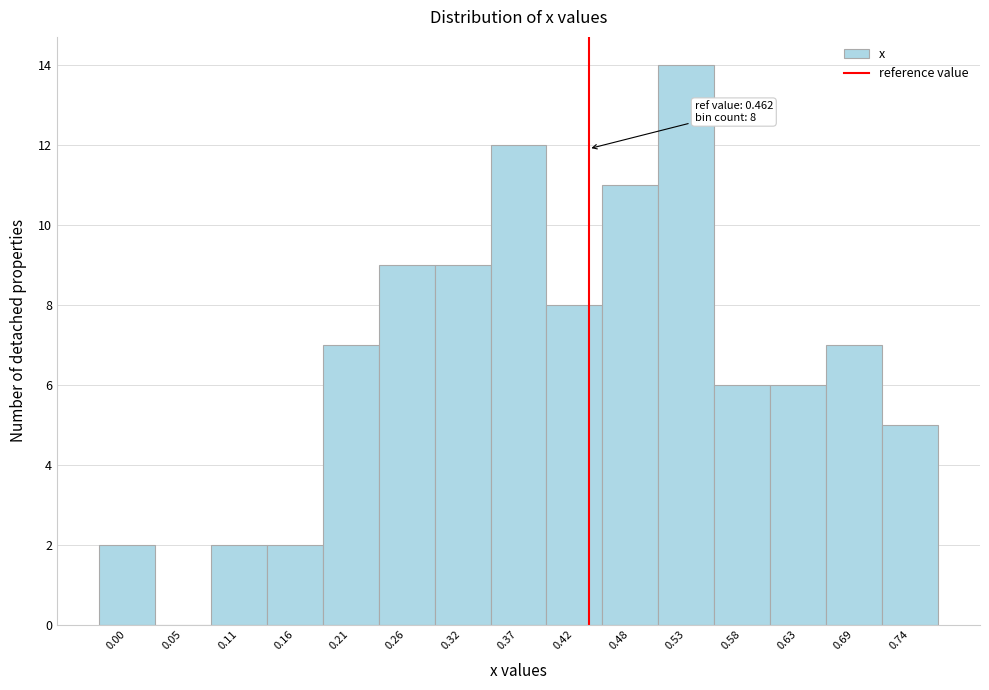

Reading left to right, extract all data points from this chart.

0.00=2	0.05=0	0.11=2	0.16=2	0.21=7	0.26=9	0.32=9	0.37=12	0.42=8	0.48=11	0.53=14	0.58=6	0.63=6	0.69=7	0.74=5